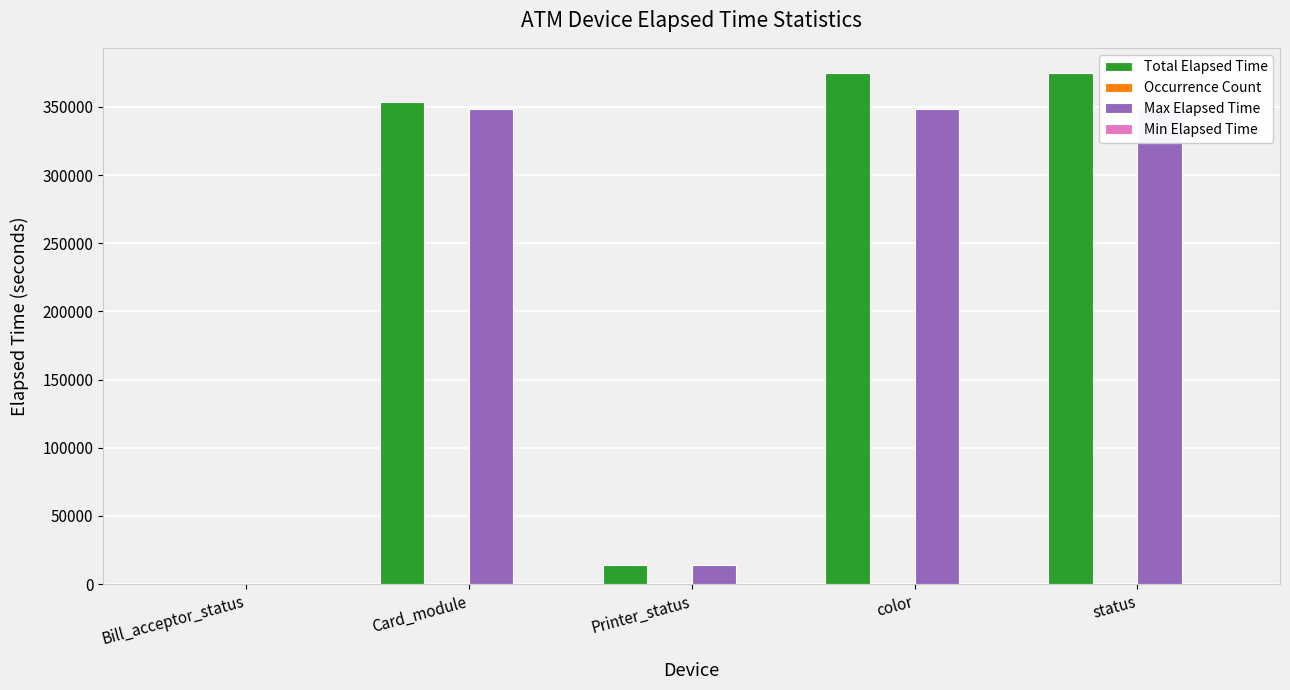

Is it true that Occurrence Count equals 1 at Printer_status?

False